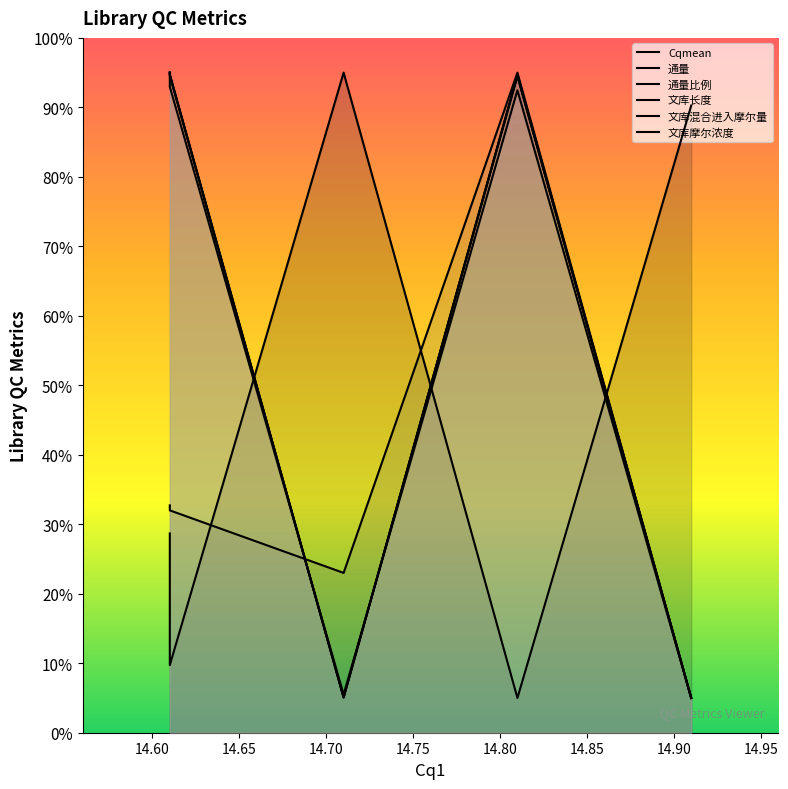

What is the total value across all series at 14.85?

435.7